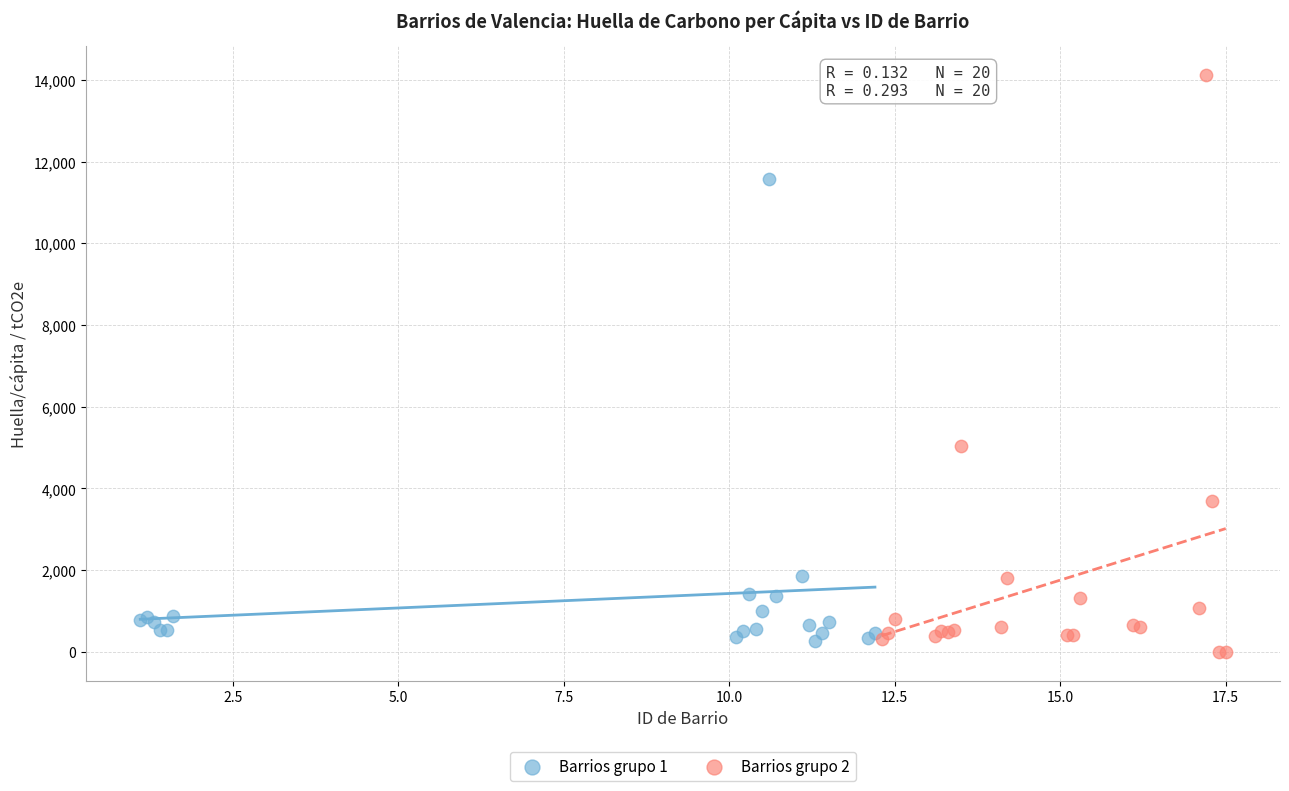

What are all the series names shown in the legend?

Barrios grupo 1, Barrios grupo 2